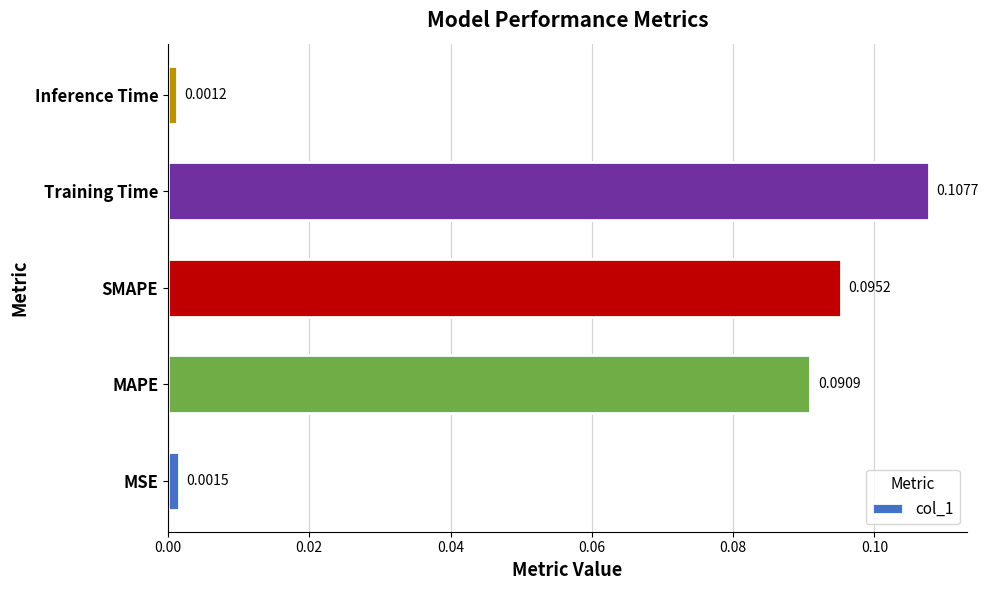

What is the sum of all values?

0.3